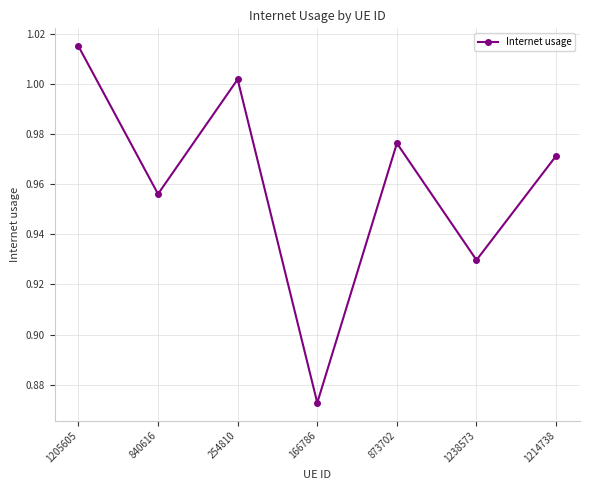

What is the label of the 1st point from the right?

1214738